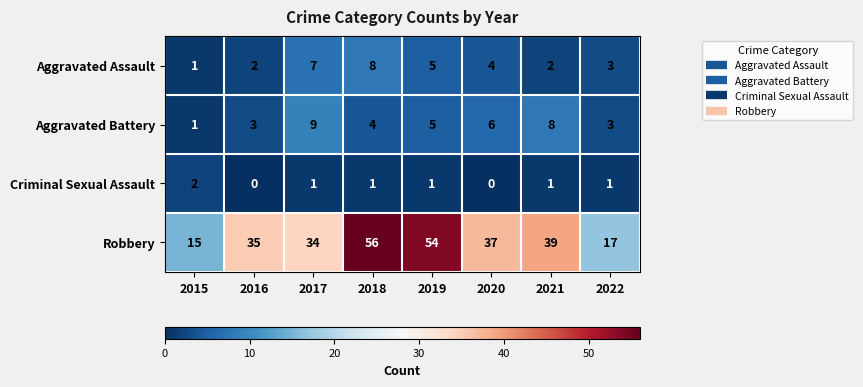

What is the maximum value shown in the chart?

56